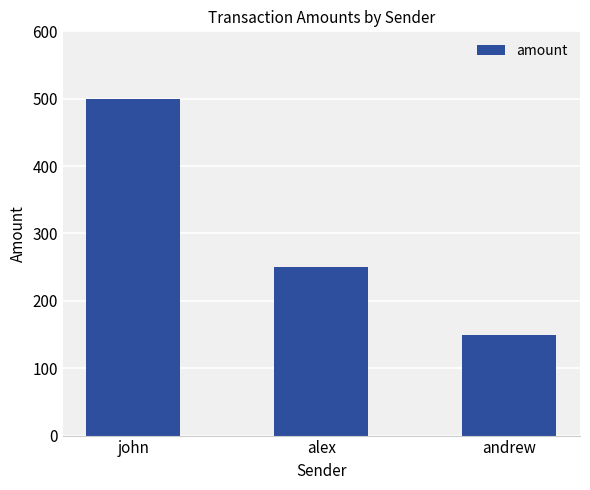

Read the value at andrew.

150